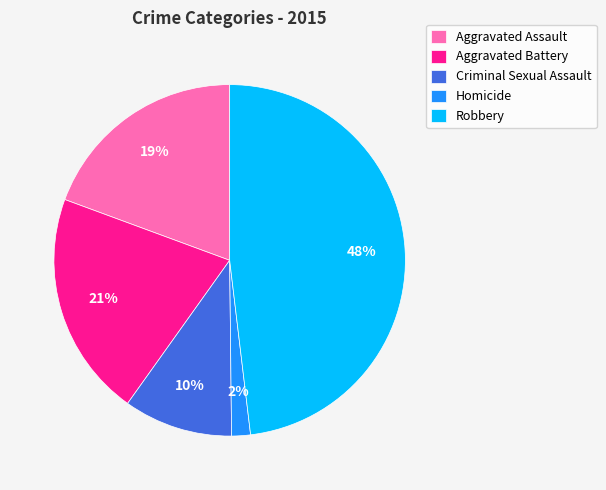

Which category has the biggest portion of the pie?

Robbery